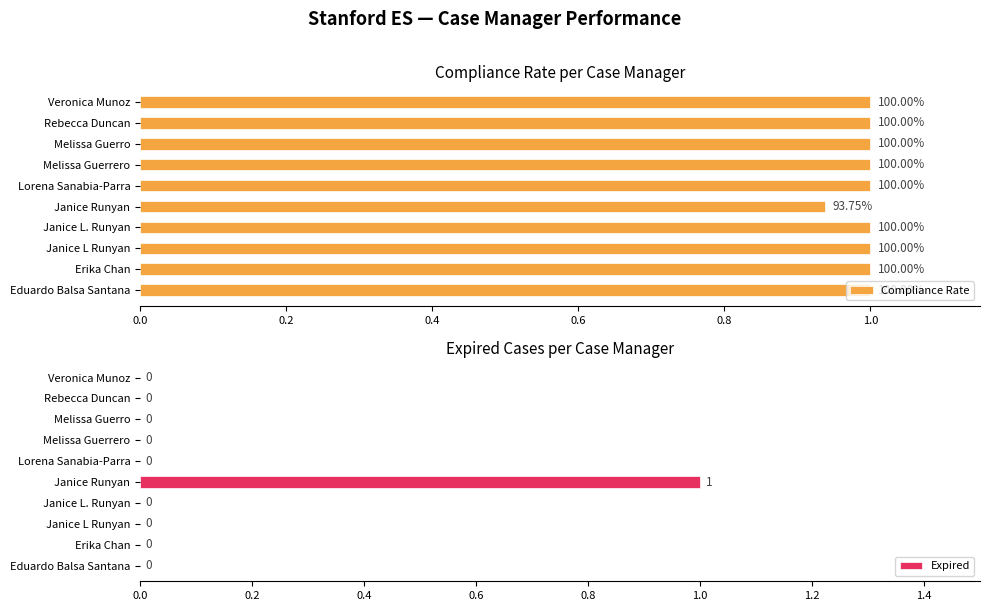

List the series in order of their overall mean, highest first.

Compliance Rate, Expired